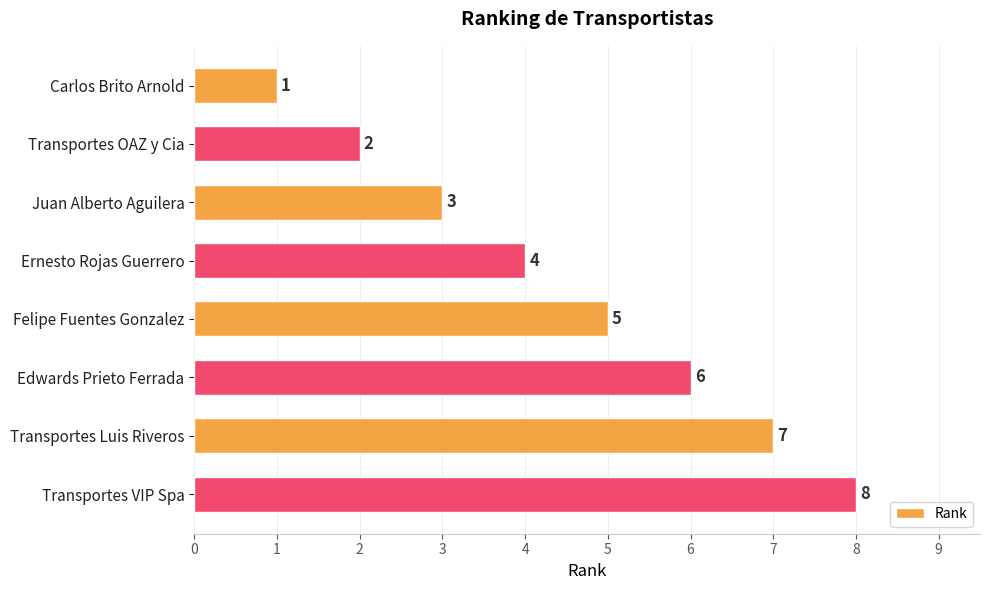

Approximately how many times larger is the value at Transportes Luis Riveros compared to Felipe Fuentes Gonzalez?

1.4